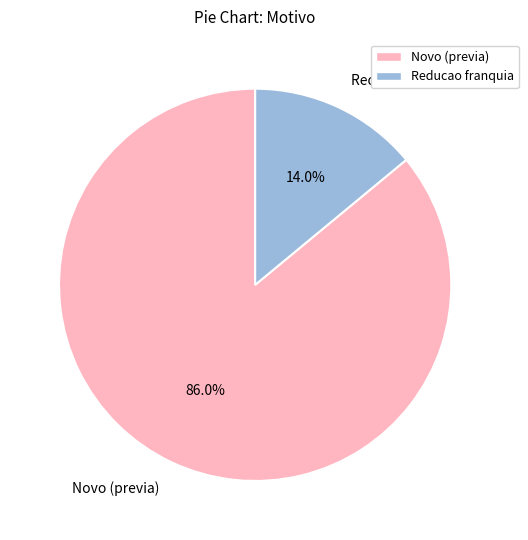

Which slice is the smallest?

Reducao franquia